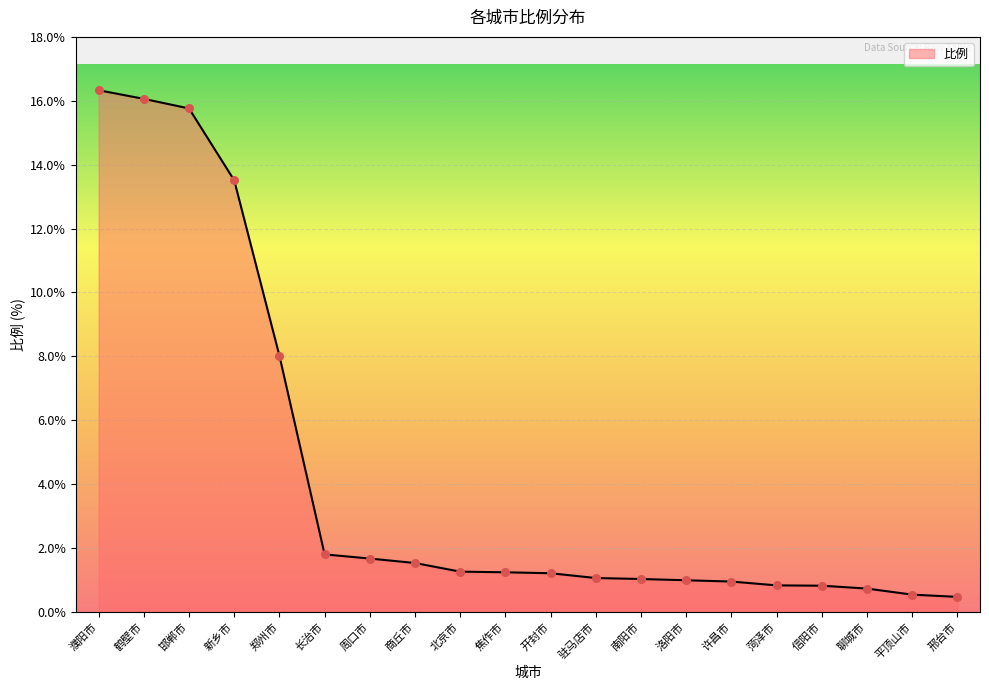

What is the change in value from 驻马店市 to 菏泽市?

-0.2